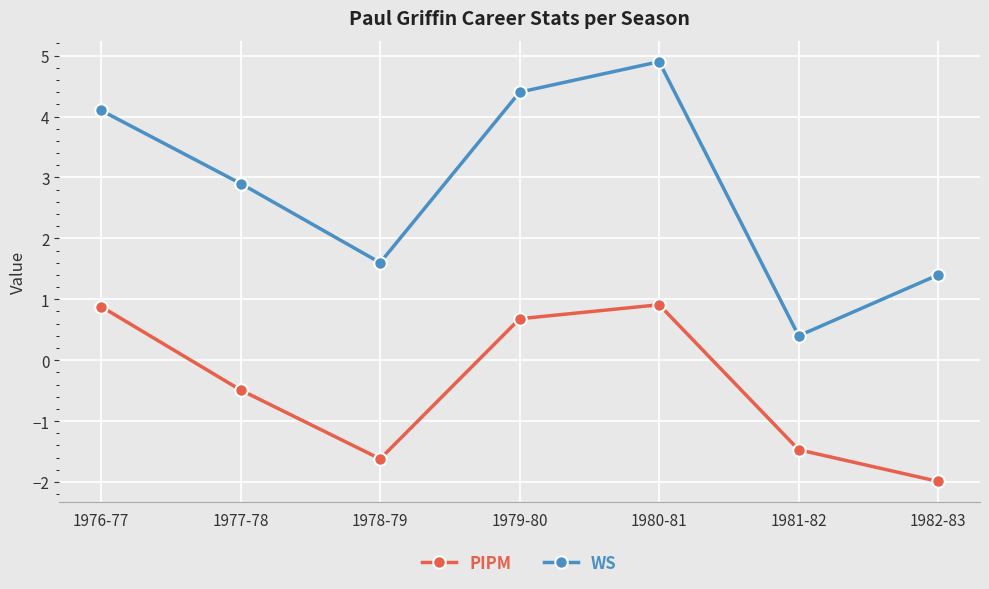

Is it true that PIPM equals -2.0 at 1982-83?

True